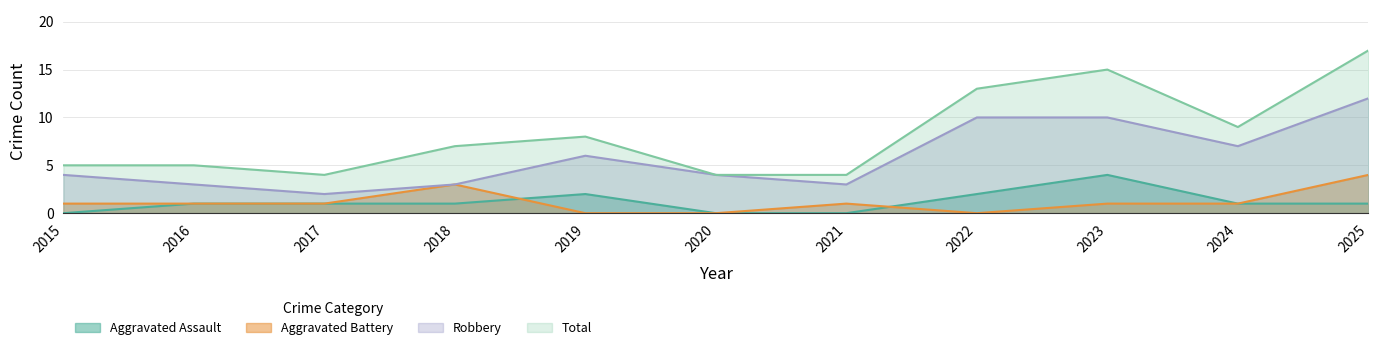

True or false: Aggravated Assault has more than 1 interior local peaks.

True